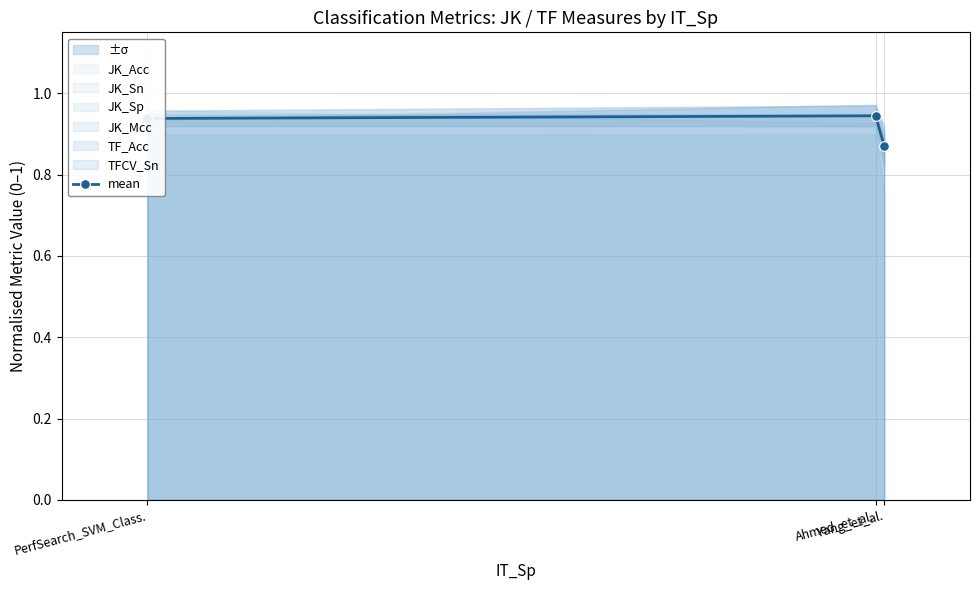

Is it true that the value at PerfSearch_SVM_Class. is 0.6?

False